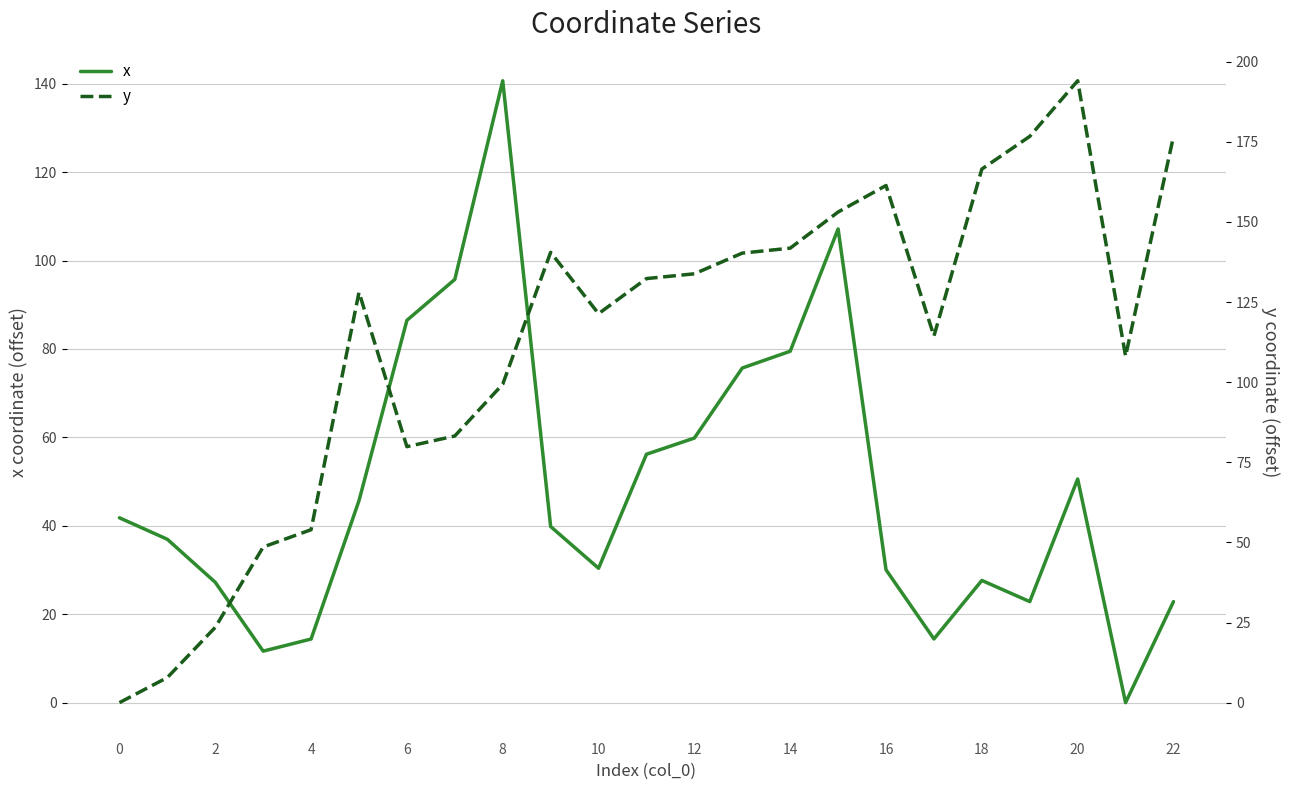

Is the value of y at 14 greater than the value of x at 16?

No